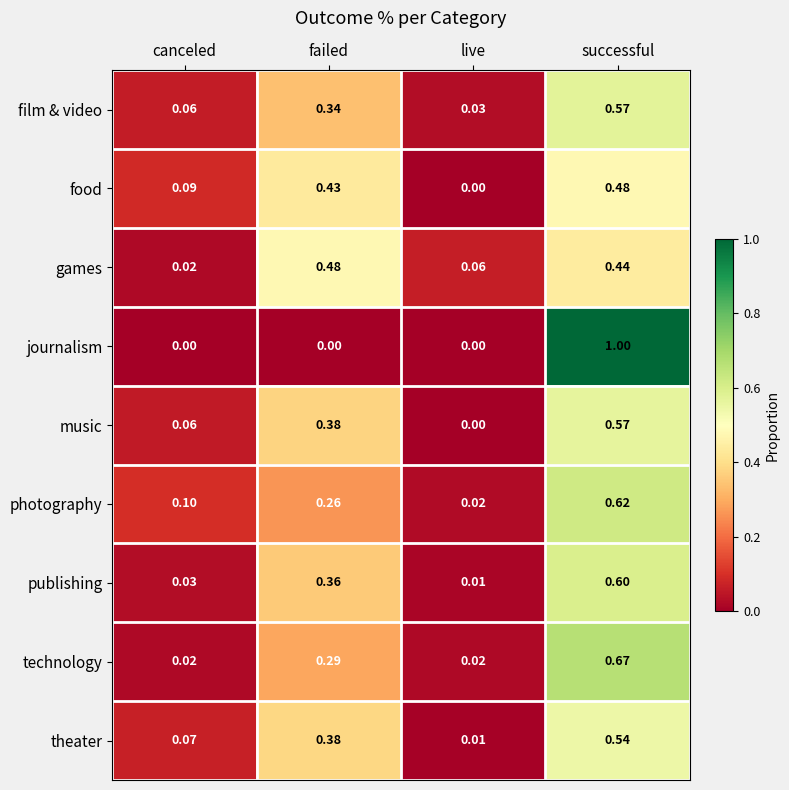

Which series has the widest spread of values?

journalism